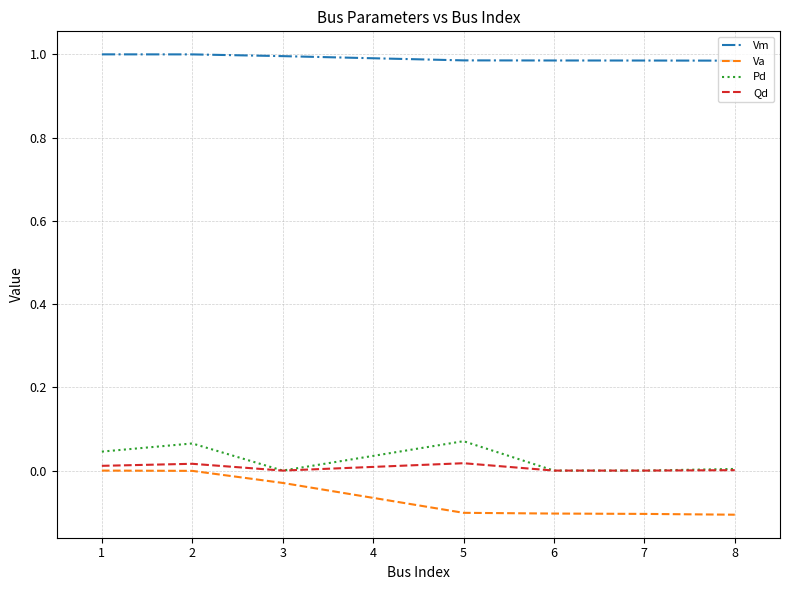

The Vm series shows 1.0 at 8. True or false?

True